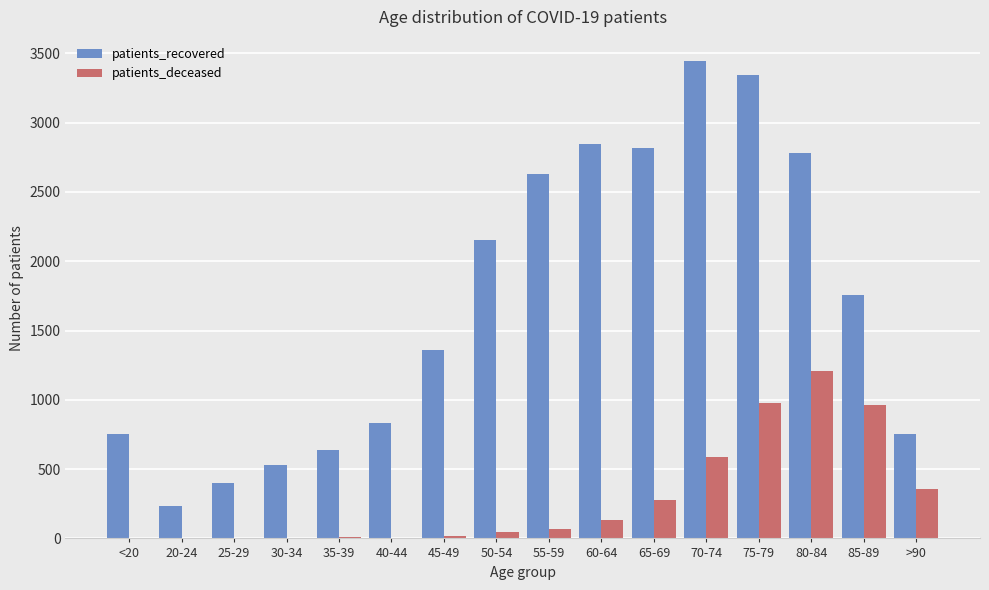

Which series has the largest total across all categories?

patients_recovered